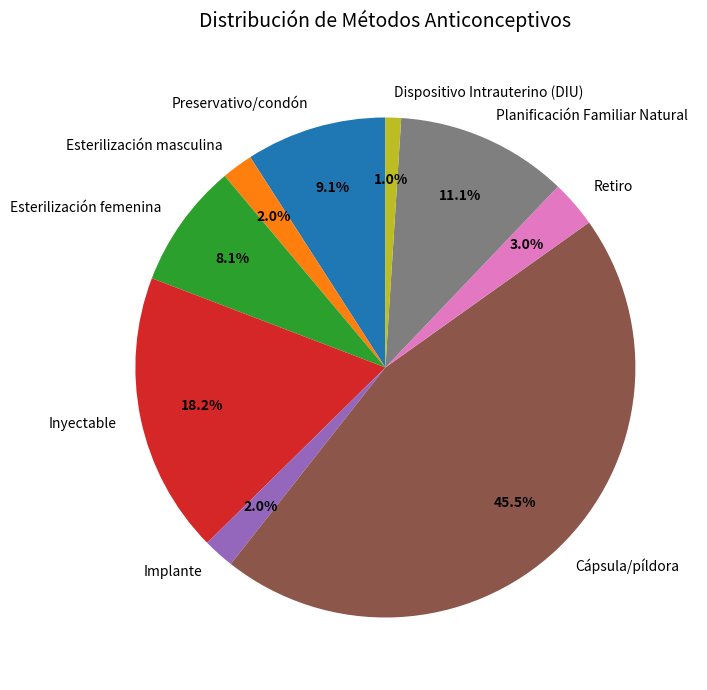

To the nearest percent, what is the difference between the Retiro and Esterilización femenina slice percentages?

5%